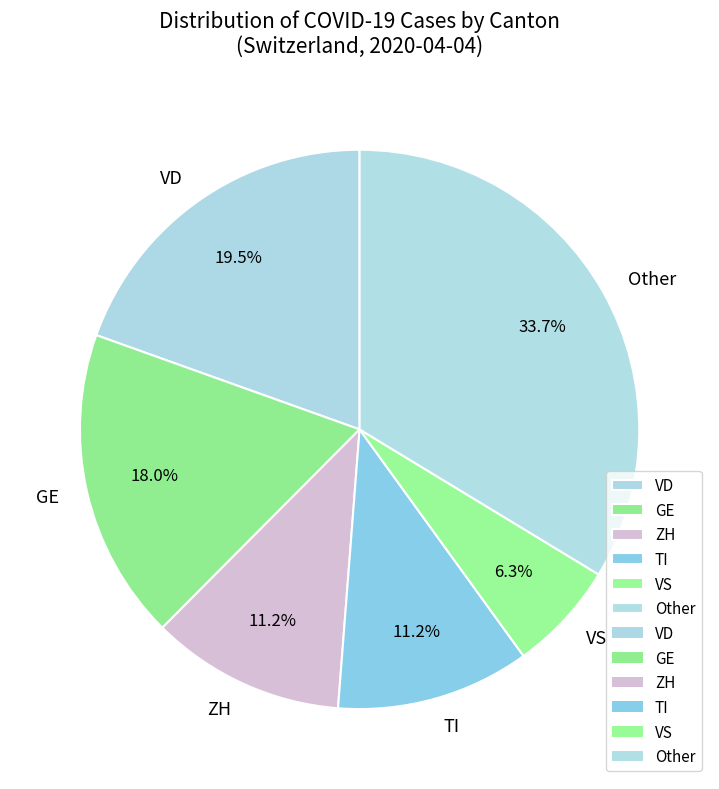

How much of the chart is everything except VS?

93.7%